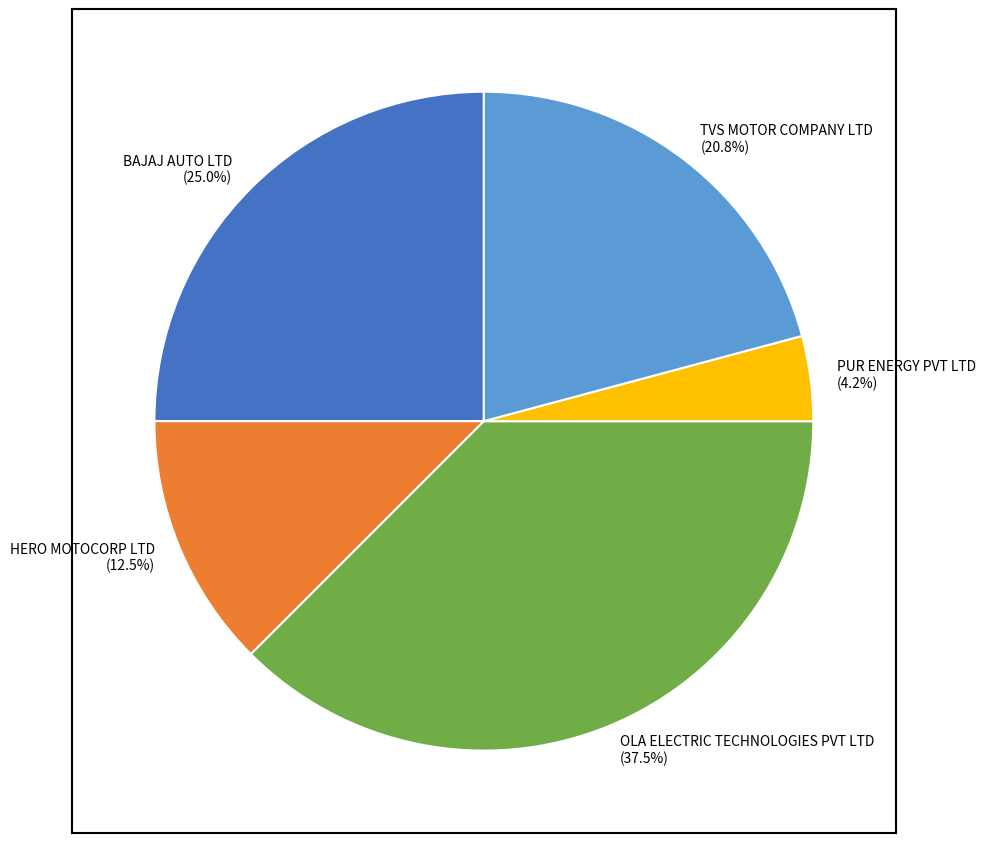

Which slice is the smallest?

PUR ENERGY PVT LTD